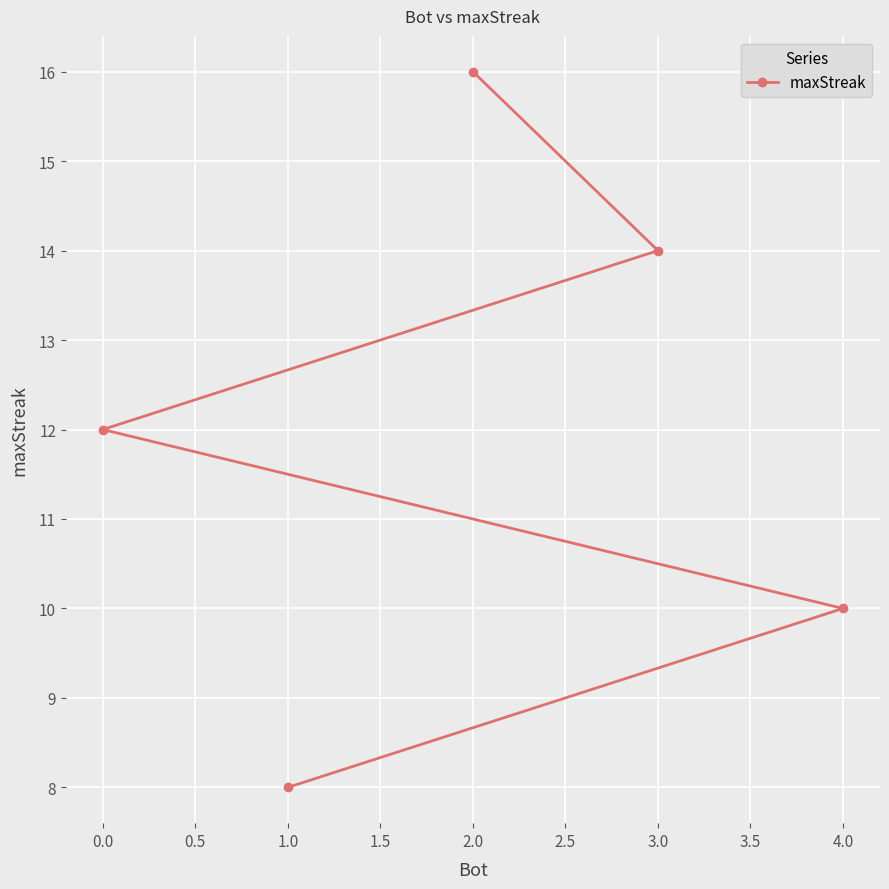

Reading left to right, extract all data points from this chart.

0.0=12	1.0=8	2.0=16	3.0=14	4.0=10